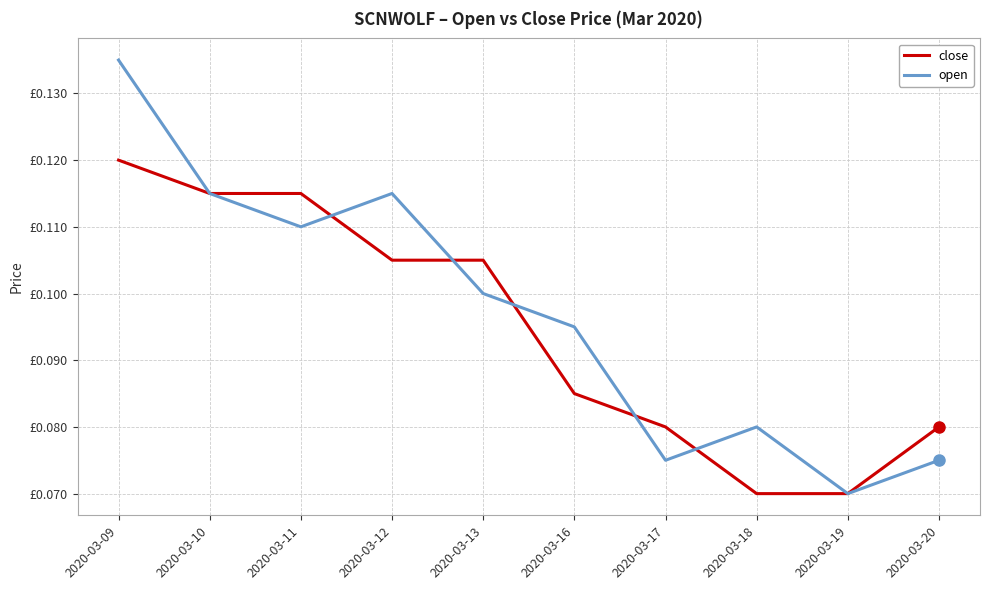

What are all the series names shown in the legend?

close, open